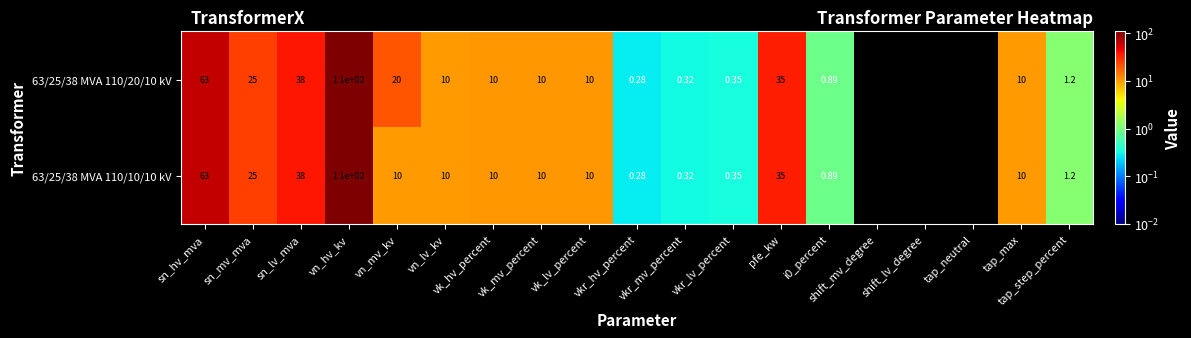

At which category does the chart reach its peak across all series?

vn_hv_kv